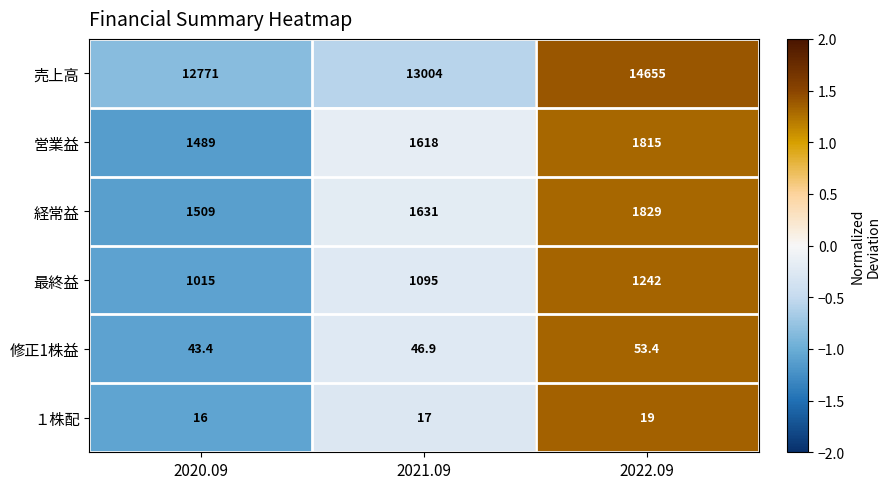

Rank the series at 2020.09 from highest to lowest value.

売上高, 経常益, 営業益, 最終益, 修正1株益, １株配